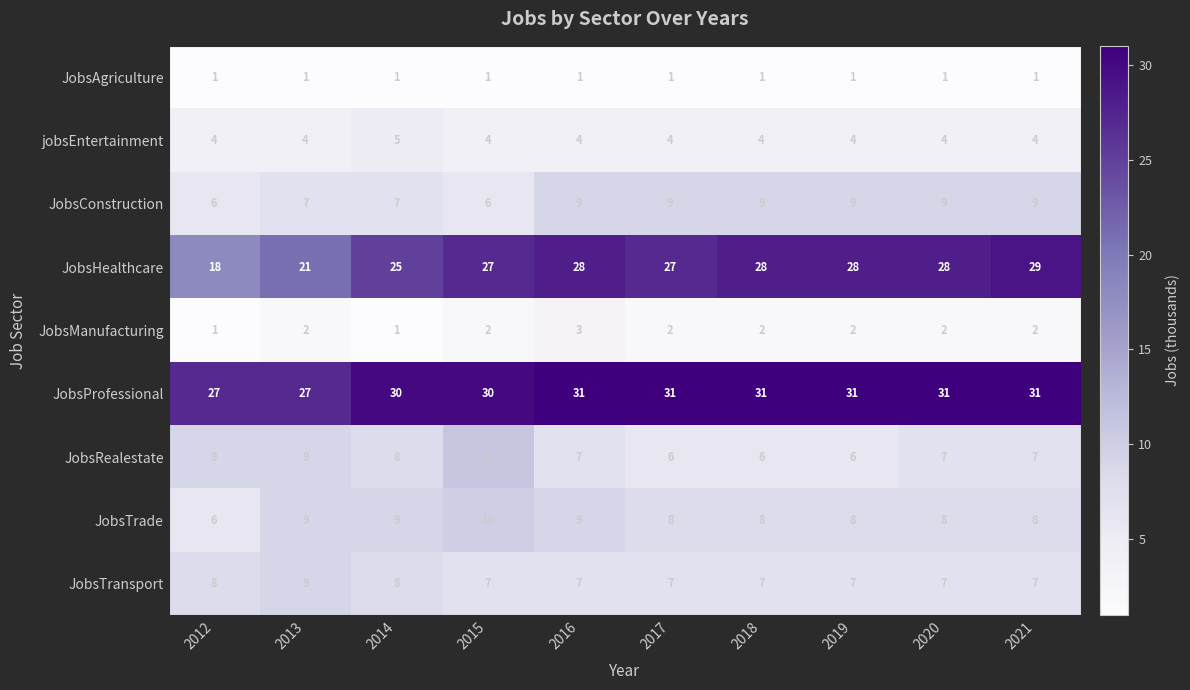

Count the JobsManufacturing values in the range 2 to 3.

8